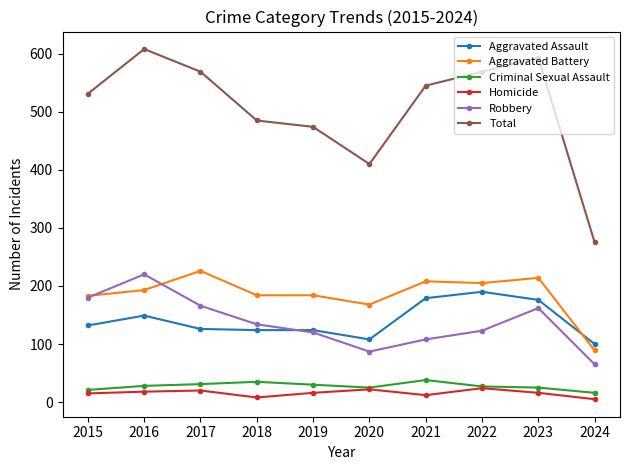

True or false: Aggravated Assault and Homicide cross at least once.

False